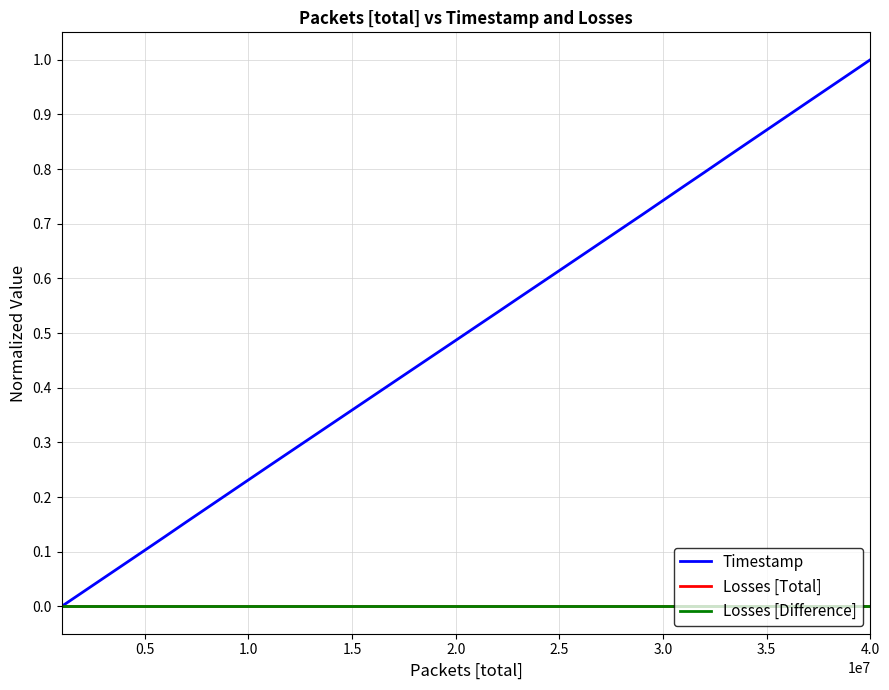

Is this an area chart (filled region under the line)?

No